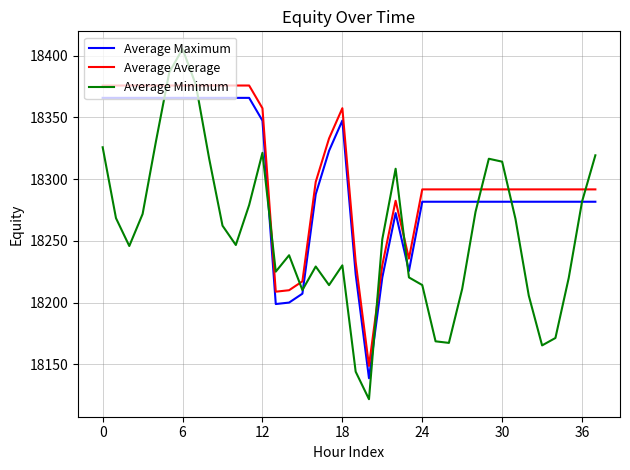

True or false: Average Maximum and Average Average cross at least once.

False